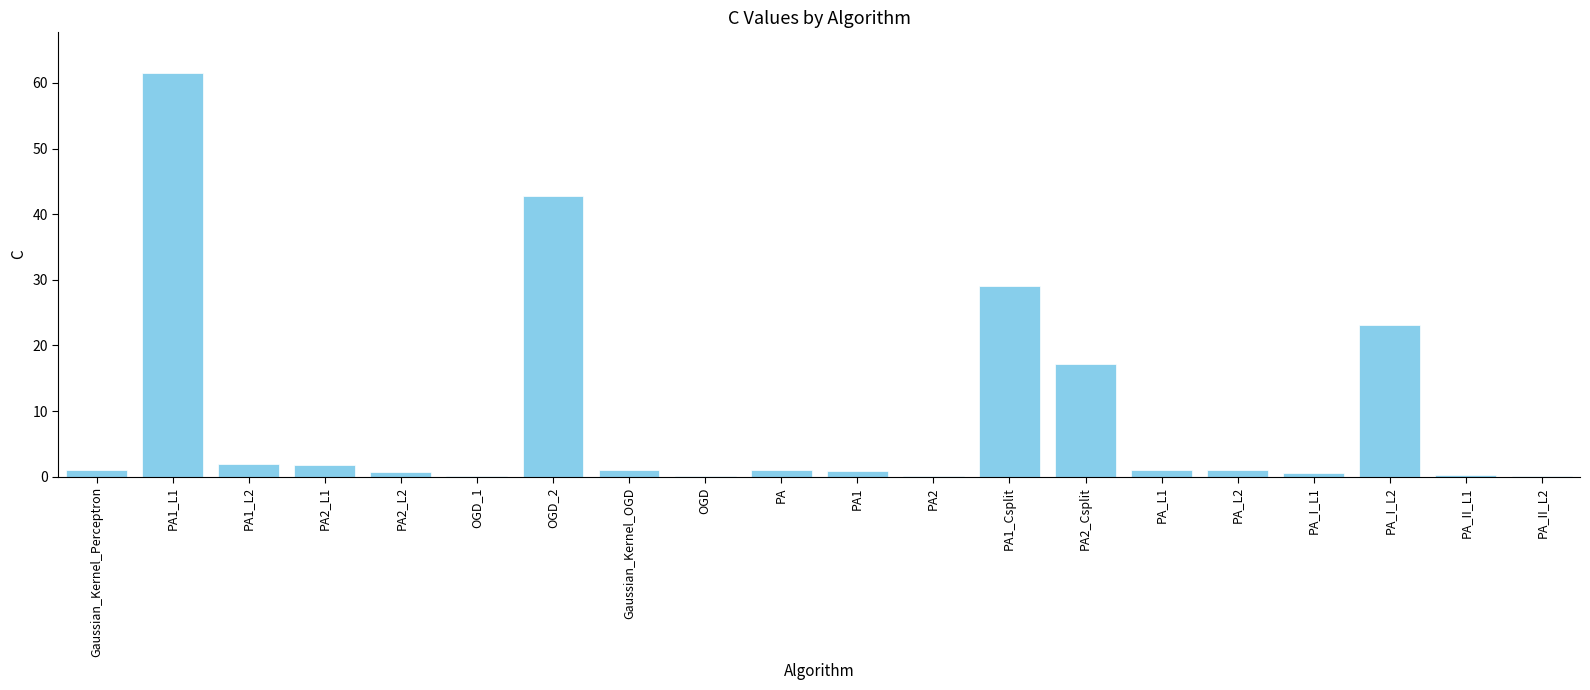

Does the chart contain stacked bars?

No